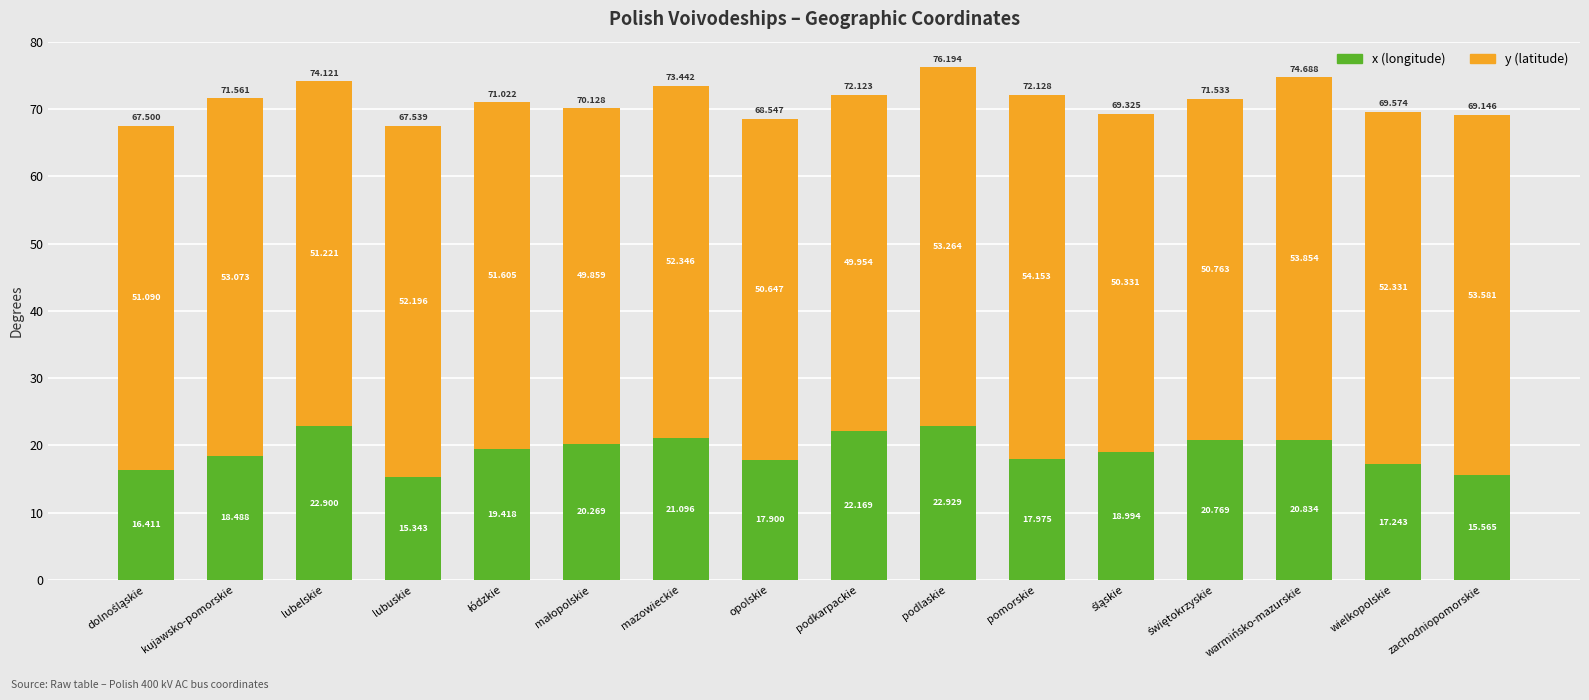

Does the chart contain any negative values?

No